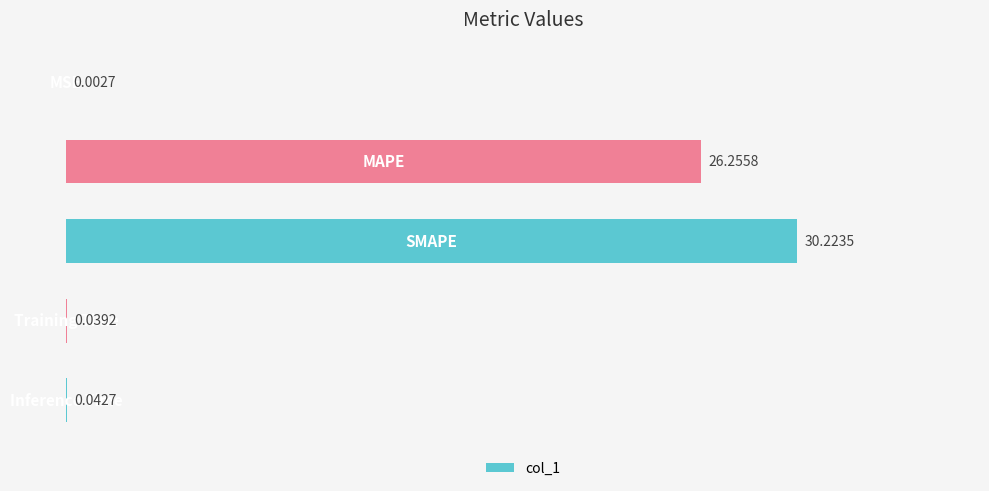

What is the sum of all values?

56.6